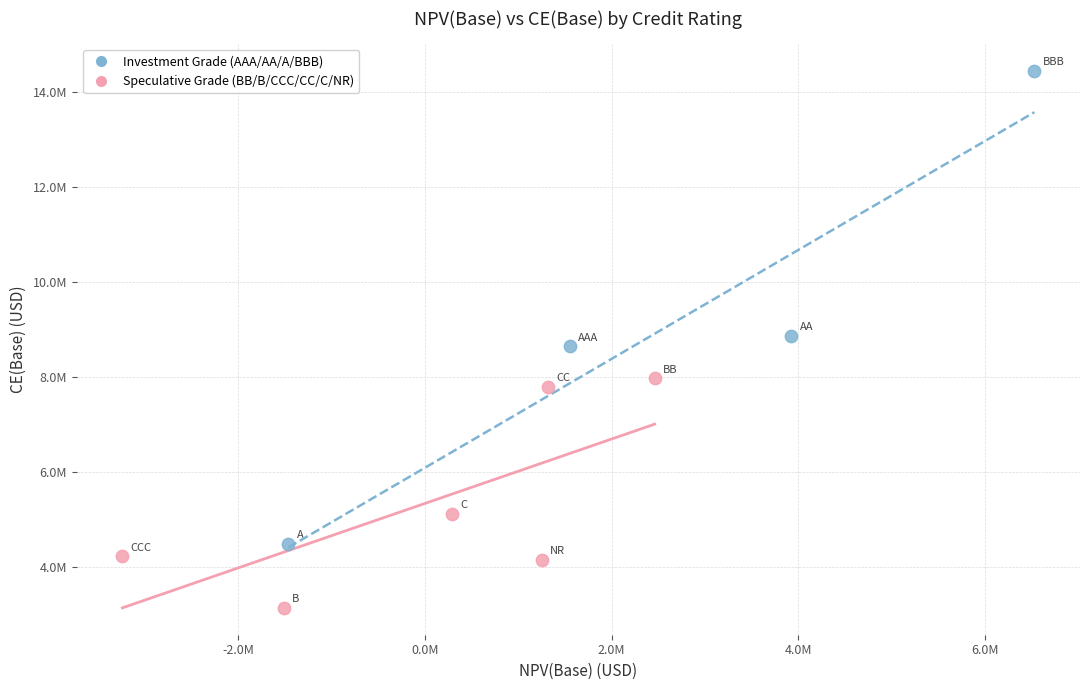

Which series reaches the minimum Y coordinate?

Speculative Grade (BB/B/CCC/CC/C/NR)